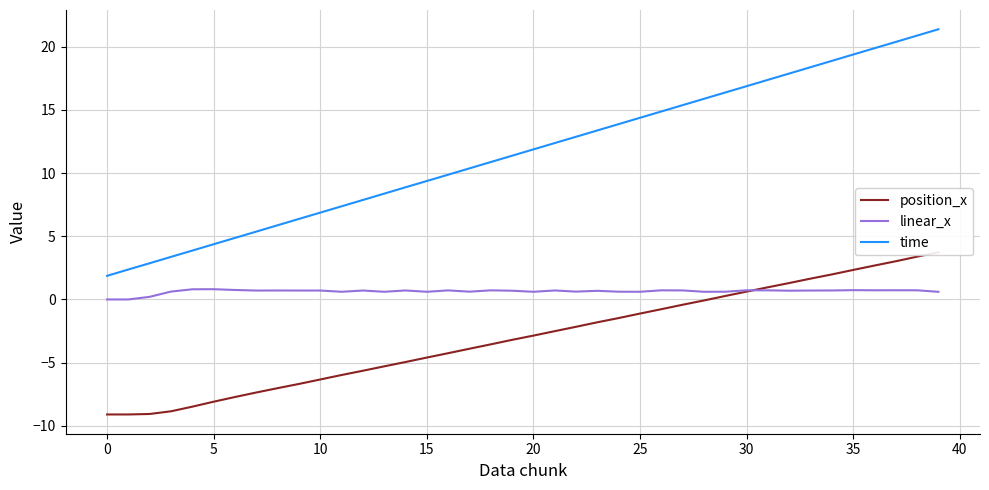

True or false: time and position_x cross at least once.

False